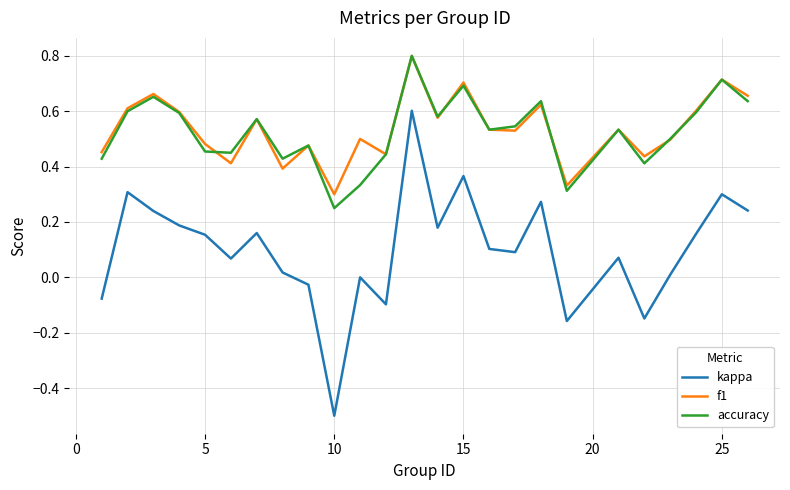

Is this an area chart (filled region under the line)?

No